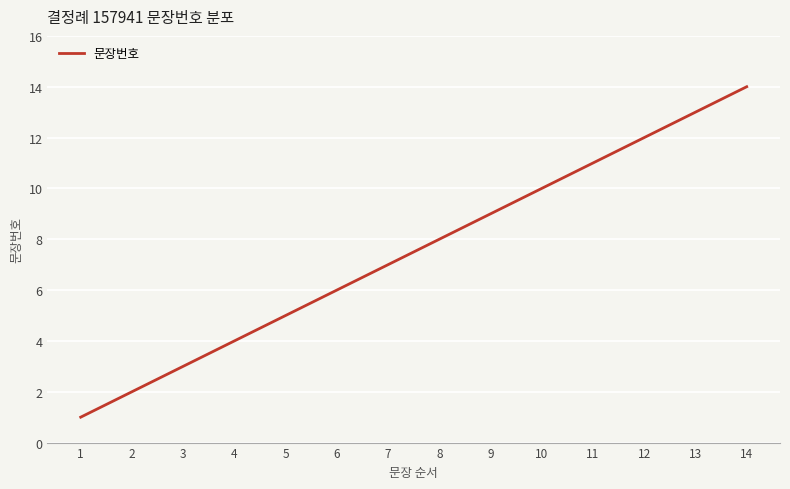

What is the difference between the second highest and second lowest values?

11